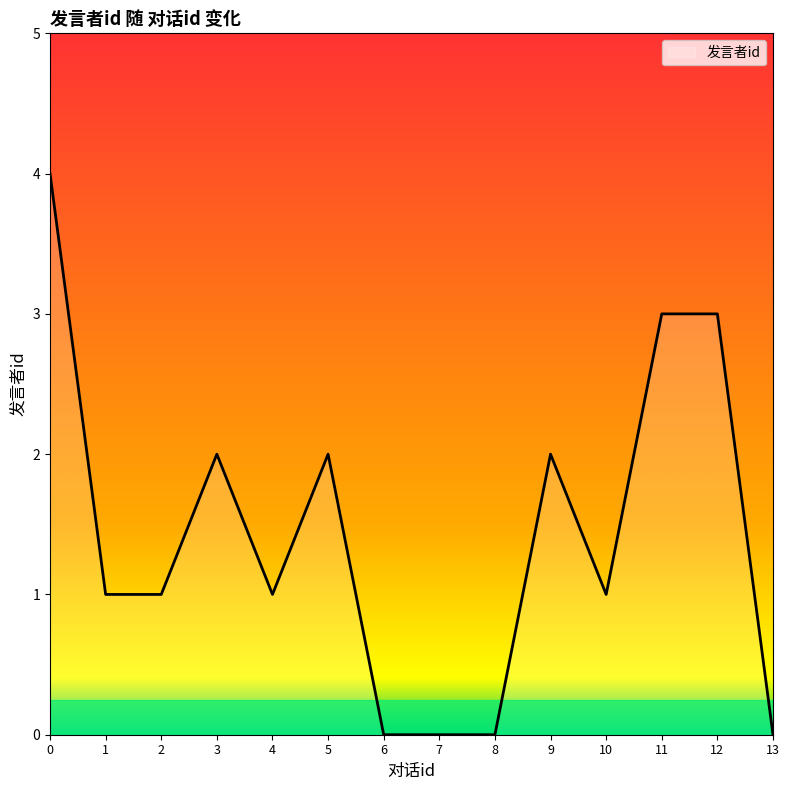

Reading left to right, transcribe all the data shown in this chart.

0=4	1=1	2=1	3=2	4=1	5=2	6=0	7=0	8=0	9=2	10=1	11=3	12=3	13=0